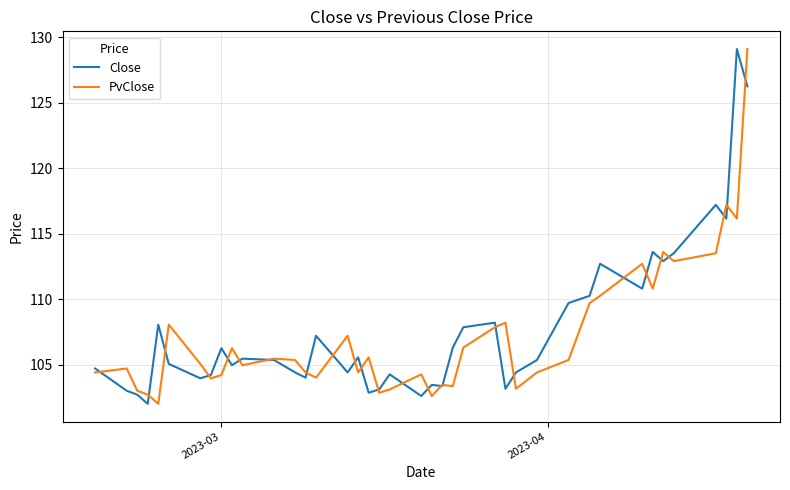

Which series has the largest total across all categories?

Close